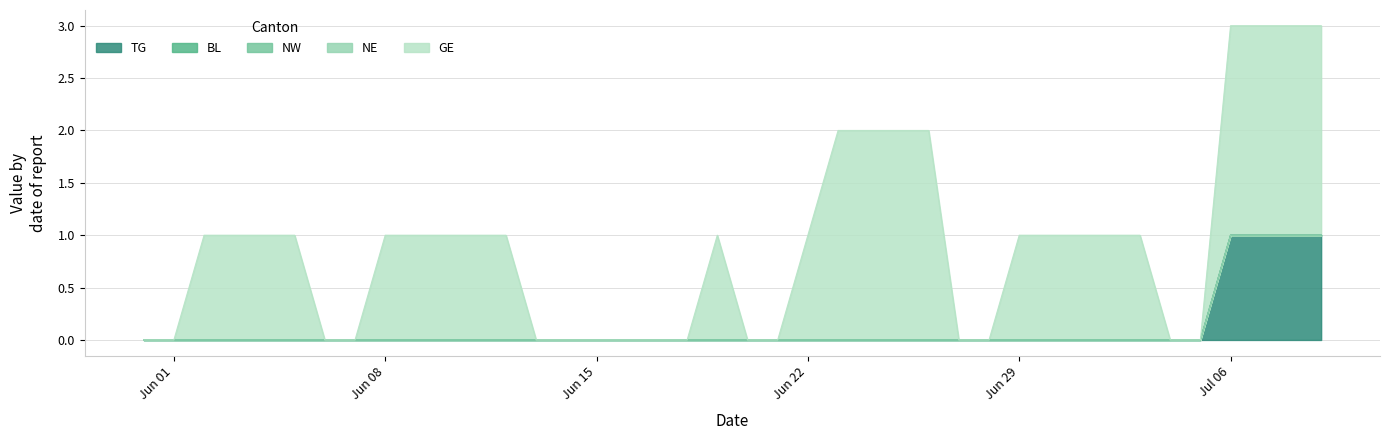

Reading left to right, list all the values displayed in this chart.

TG: 2020-05-31=0	2020-06-01=0	2020-06-02=0	2020-06-03=0	2020-06-04=0	2020-06-05=0	2020-06-06=0	2020-06-07=0	2020-06-08=0	2020-06-09=0	2020-06-10=0	2020-06-11=0	2020-06-12=0	2020-06-13=0	2020-06-14=0	2020-06-15=0	2020-06-16=0	2020-06-17=0	2020-06-18=0	2020-06-19=0	2020-06-20=0	2020-06-21=0	2020-06-22=0	2020-06-23=0	2020-06-24=0	2020-06-25=0	2020-06-26=0	2020-06-27=0	2020-06-28=0	2020-06-29=0	2020-06-30=0	2020-07-01=0	2020-07-02=0	2020-07-03=0	2020-07-04=0	2020-07-05=0	2020-07-06=1	2020-07-07=1	2020-07-08=1	2020-07-09=1
BL: 2020-05-31=0	2020-06-01=0	2020-06-02=0	2020-06-03=0	2020-06-04=0	2020-06-05=0	2020-06-06=0	2020-06-07=0	2020-06-08=0	2020-06-09=0	2020-06-10=0	2020-06-11=0	2020-06-12=0	2020-06-13=0	2020-06-14=0	2020-06-15=0	2020-06-16=0	2020-06-17=0	2020-06-18=0	2020-06-19=0	2020-06-20=0	2020-06-21=0	2020-06-22=0	2020-06-23=0	2020-06-24=0	2020-06-25=0	2020-06-26=0	2020-06-27=0	2020-06-28=0	2020-06-29=0	2020-06-30=0	2020-07-01=0	2020-07-02=0	2020-07-03=0	2020-07-04=0	2020-07-05=0	2020-07-06=0	2020-07-07=0	2020-07-08=0	2020-07-09=0
NW: 2020-05-31=0	2020-06-01=0	2020-06-02=0	2020-06-03=0	2020-06-04=0	2020-06-05=0	2020-06-06=0	2020-06-07=0	2020-06-08=0	2020-06-09=0	2020-06-10=0	2020-06-11=0	2020-06-12=0	2020-06-13=0	2020-06-14=0	2020-06-15=0	2020-06-16=0	2020-06-17=0	2020-06-18=0	2020-06-19=0	2020-06-20=0	2020-06-21=0	2020-06-22=0	2020-06-23=0	2020-06-24=0	2020-06-25=0	2020-06-26=0	2020-06-27=0	2020-06-28=0	2020-06-29=0	2020-06-30=0	2020-07-01=0	2020-07-02=0	2020-07-03=0	2020-07-04=0	2020-07-05=0	2020-07-06=0	2020-07-07=0	2020-07-08=0	2020-07-09=0
NE: 2020-05-31=0	2020-06-01=0	2020-06-02=0	2020-06-03=0	2020-06-04=0	2020-06-05=0	2020-06-06=0	2020-06-07=0	2020-06-08=0	2020-06-09=0	2020-06-10=0	2020-06-11=0	2020-06-12=0	2020-06-13=0	2020-06-14=0	2020-06-15=0	2020-06-16=0	2020-06-17=0	2020-06-18=0	2020-06-19=0	2020-06-20=0	2020-06-21=0	2020-06-22=0	2020-06-23=0	2020-06-24=0	2020-06-25=0	2020-06-26=0	2020-06-27=0	2020-06-28=0	2020-06-29=0	2020-06-30=0	2020-07-01=0	2020-07-02=0	2020-07-03=0	2020-07-04=0	2020-07-05=0	2020-07-06=0	2020-07-07=0	2020-07-08=0	2020-07-09=0
GE: 2020-05-31=0	2020-06-01=0	2020-06-02=1	2020-06-03=1	2020-06-04=1	2020-06-05=1	2020-06-06=0	2020-06-07=0	2020-06-08=1	2020-06-09=1	2020-06-10=1	2020-06-11=1	2020-06-12=1	2020-06-13=0	2020-06-14=0	2020-06-15=0	2020-06-16=0	2020-06-17=0	2020-06-18=0	2020-06-19=1	2020-06-20=0	2020-06-21=0	2020-06-22=1	2020-06-23=2	2020-06-24=2	2020-06-25=2	2020-06-26=2	2020-06-27=0	2020-06-28=0	2020-06-29=1	2020-06-30=1	2020-07-01=1	2020-07-02=1	2020-07-03=1	2020-07-04=0	2020-07-05=0	2020-07-06=2	2020-07-07=2	2020-07-08=2	2020-07-09=2